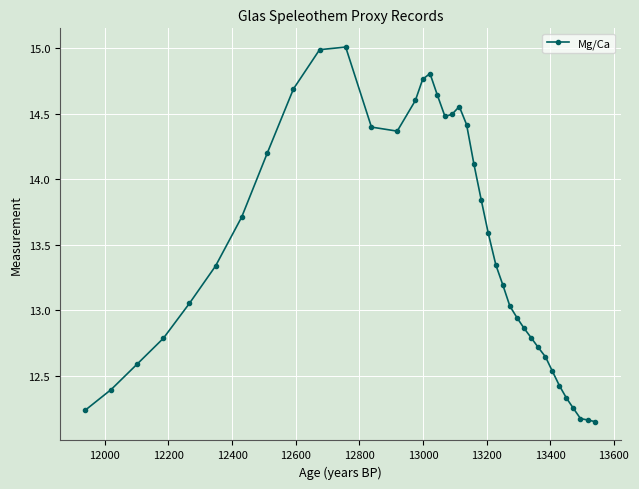

What is the value of the 24th point from the left?

13.6